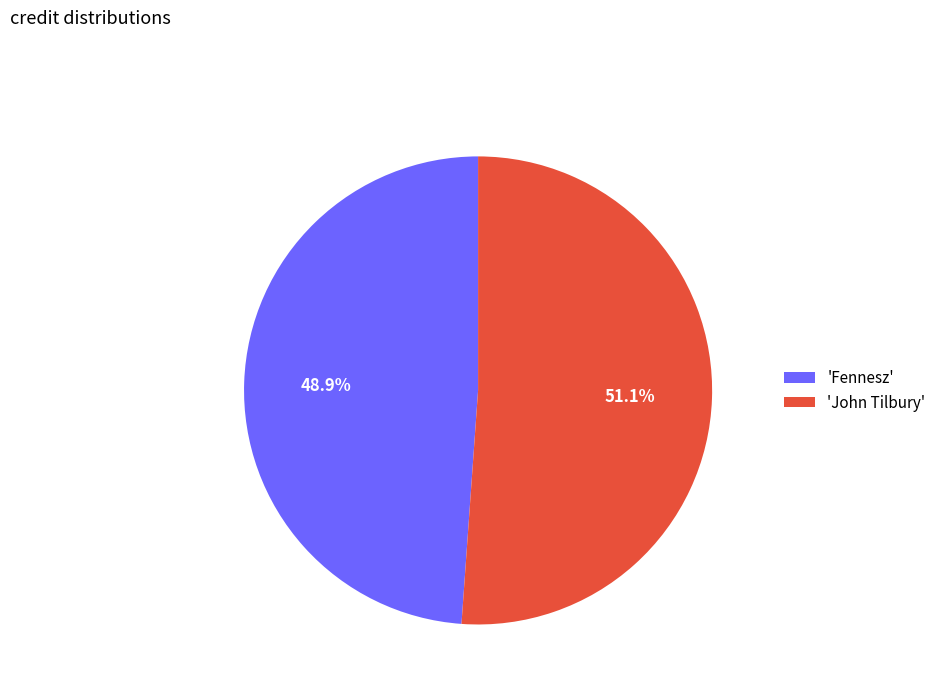

To the nearest percent, what is the difference between the largest and smallest slice percentages?

2%